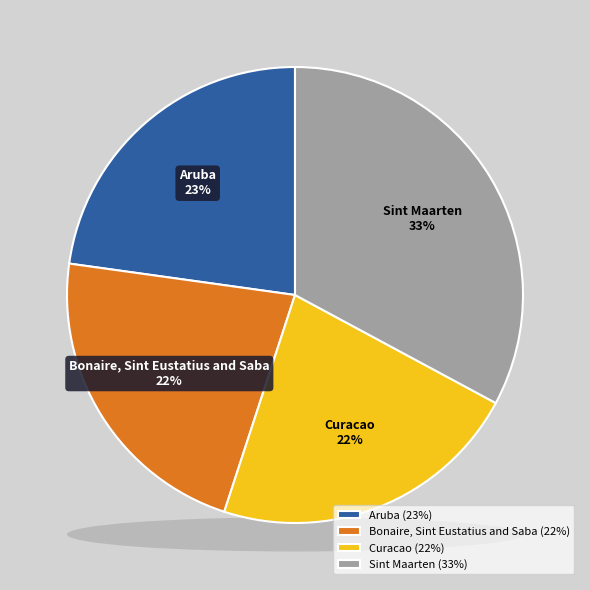

To the nearest percent, what percentage of the pie is Sint Maarten?

33%